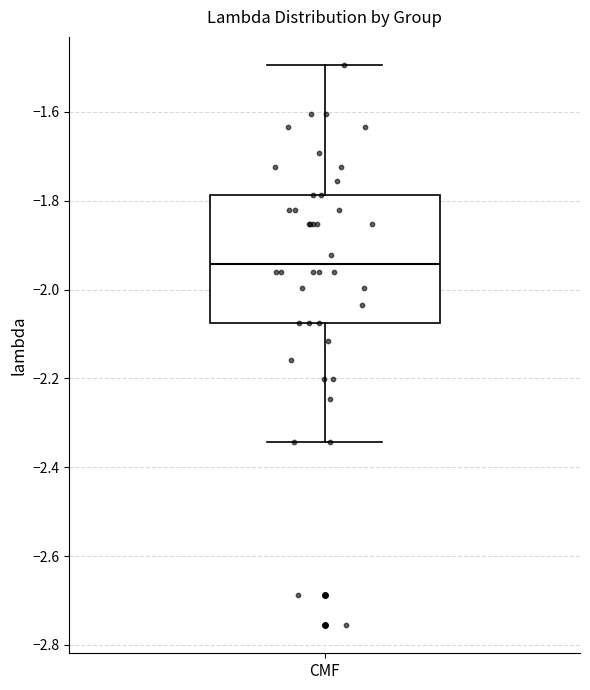

Where is the lower edge of the box for CMF on the y-axis? The values are not printed on the chart, so give them approximately, as read against the axis.

-2.08